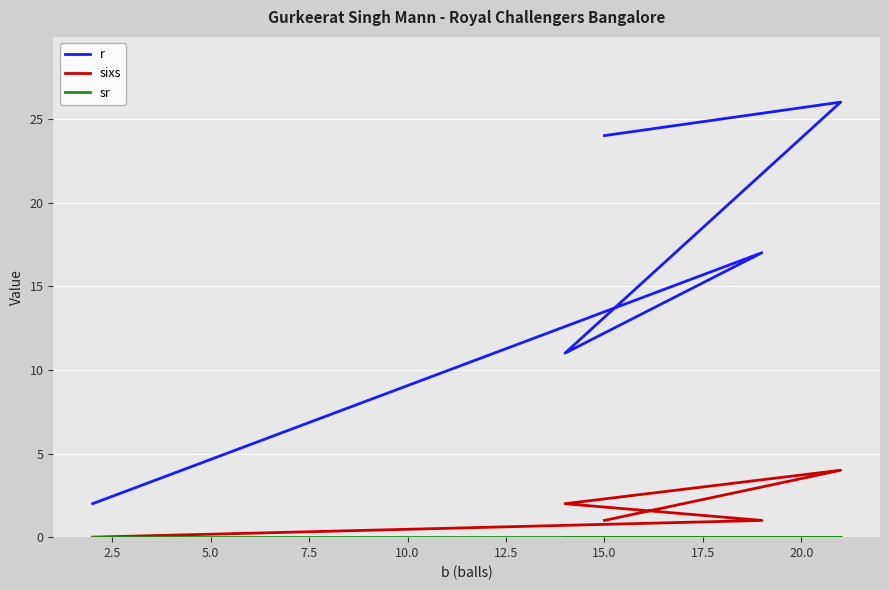

At how many categories does at least one series exceed 4?

4